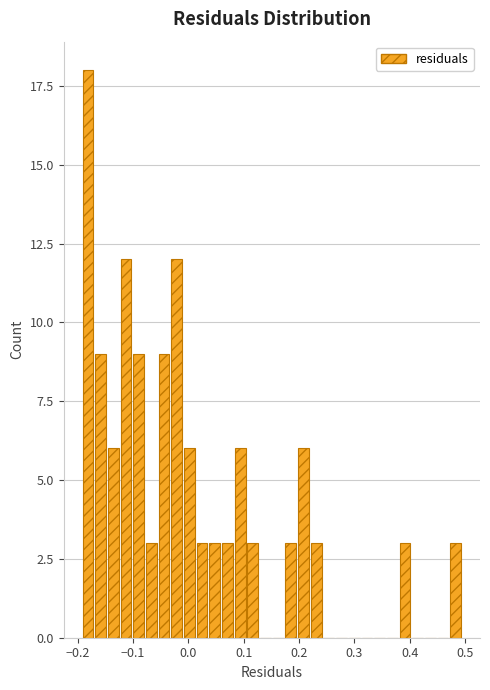

Read against the x-axis, roughly where is the centre of the tallest bar?

-0.18